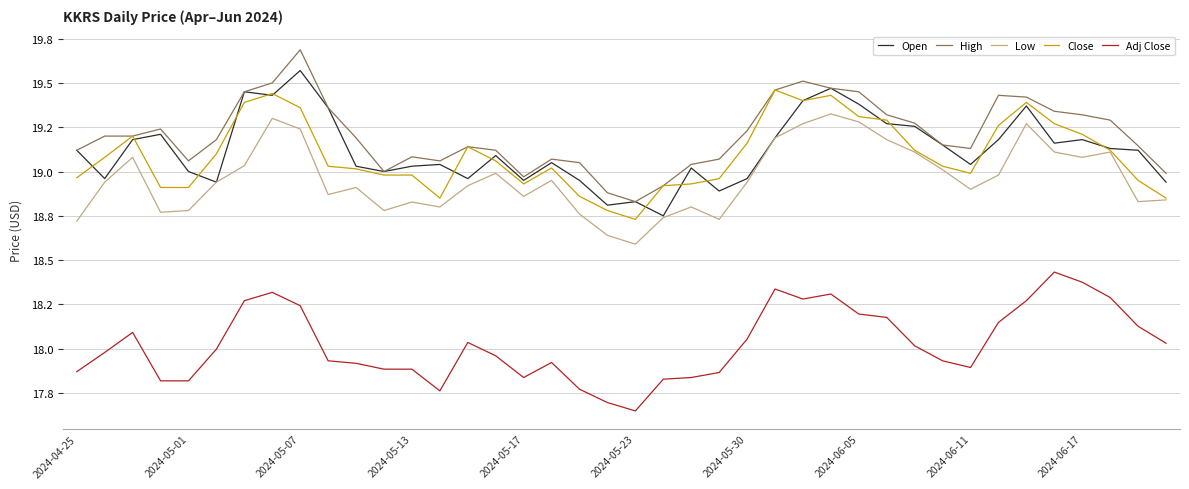

Which label corresponds to the smallest value in the chart?

2024-05-23